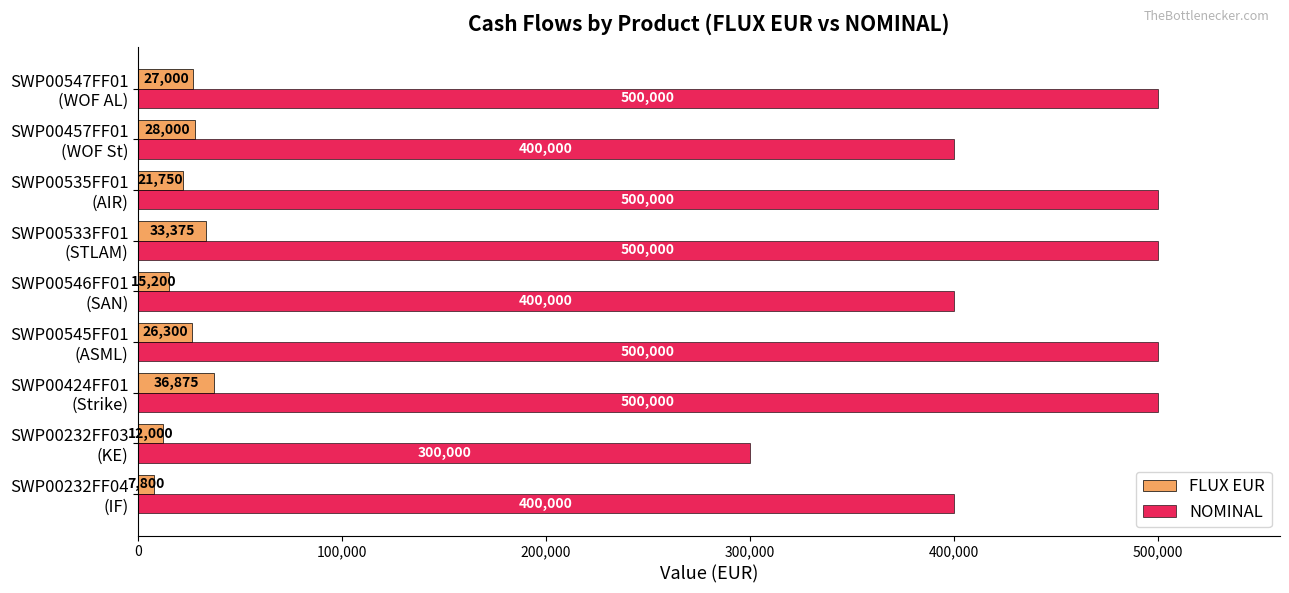

List the series in order of their peak value, lowest first.

FLUX EUR, NOMINAL